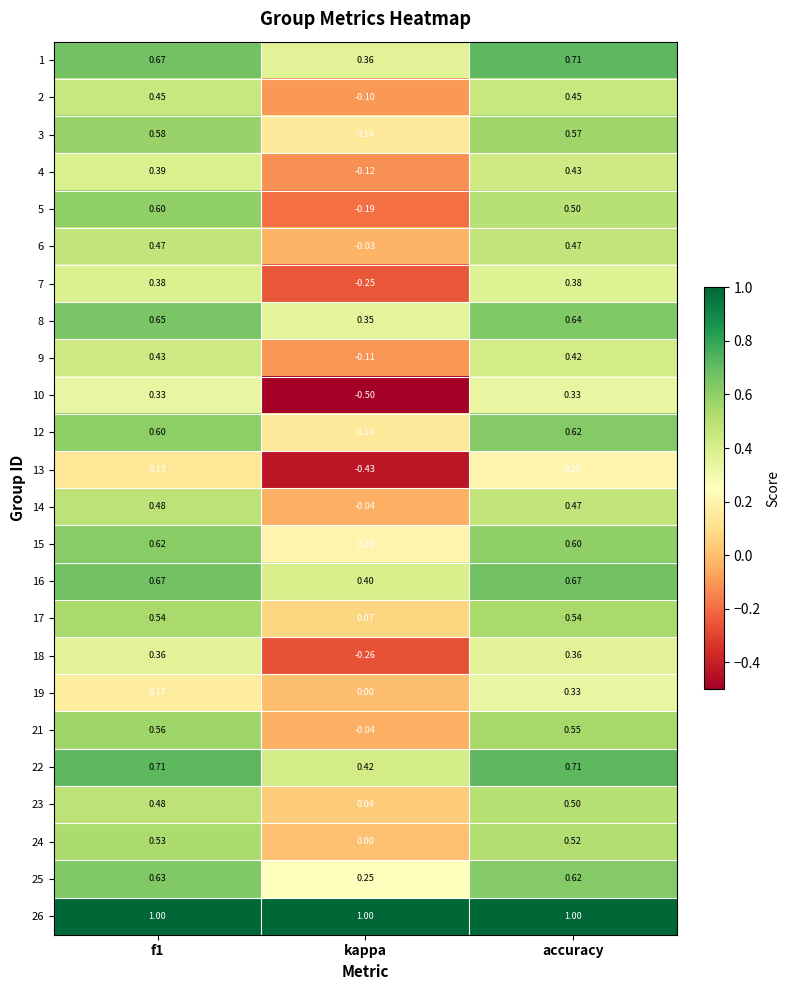

At which label is 19 closest to 0?

kappa